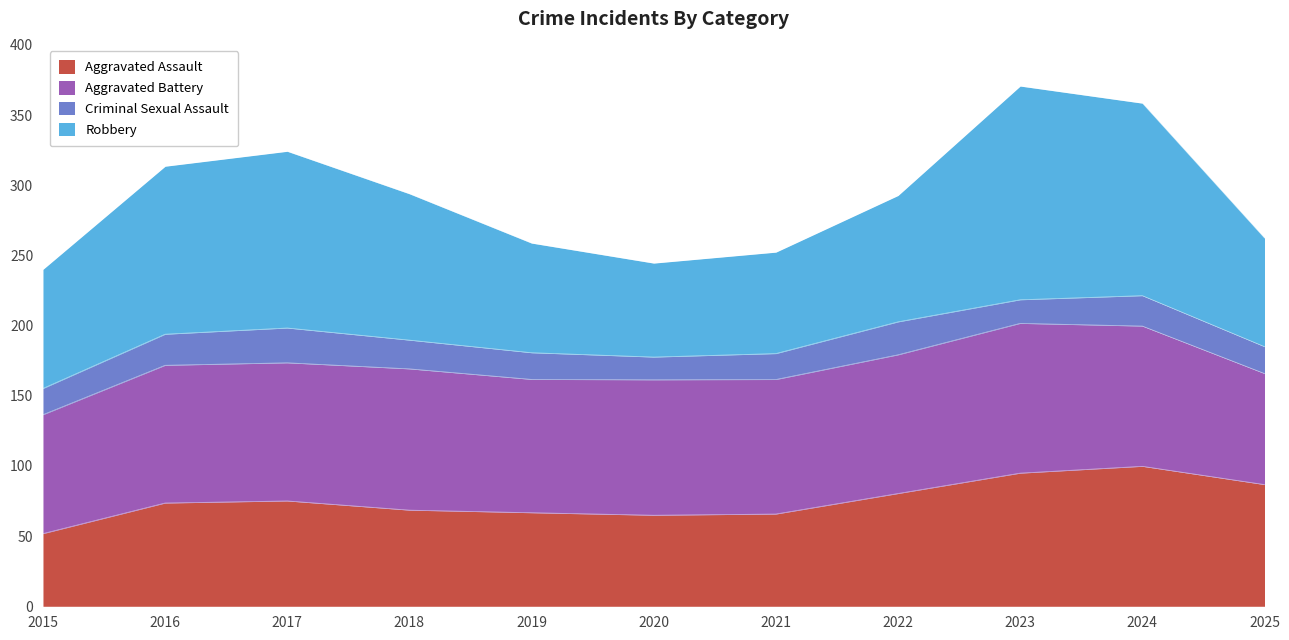

What is the total value across all series at 2019?

258.8